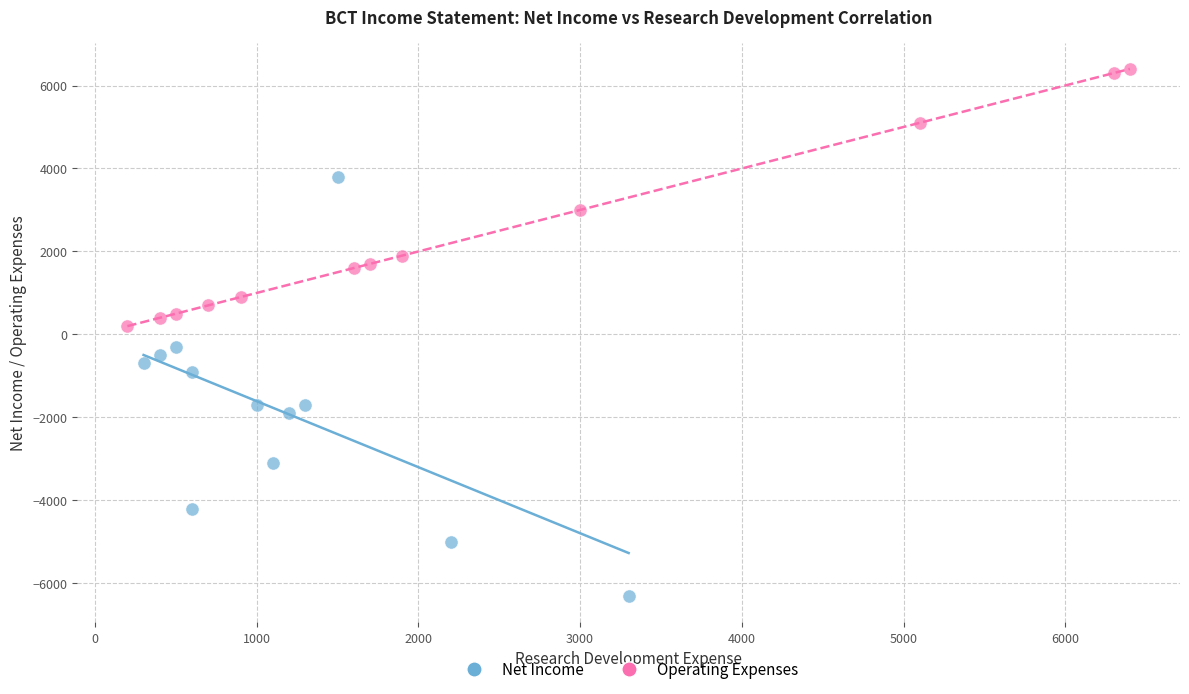

What are all the series names shown in the legend?

Net Income, Operating Expenses